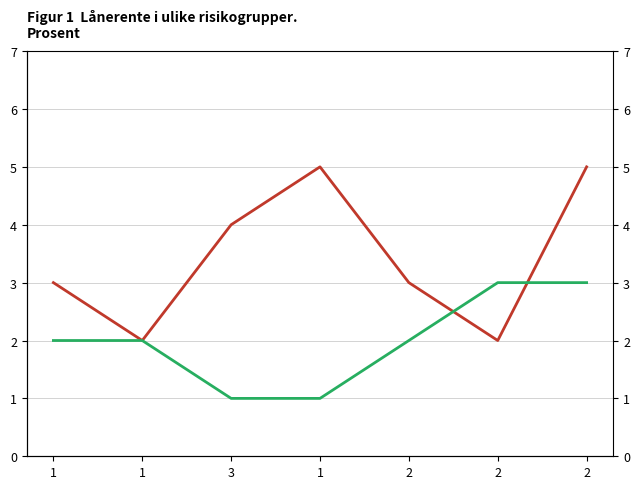

How many categories are shown in the chart?

7